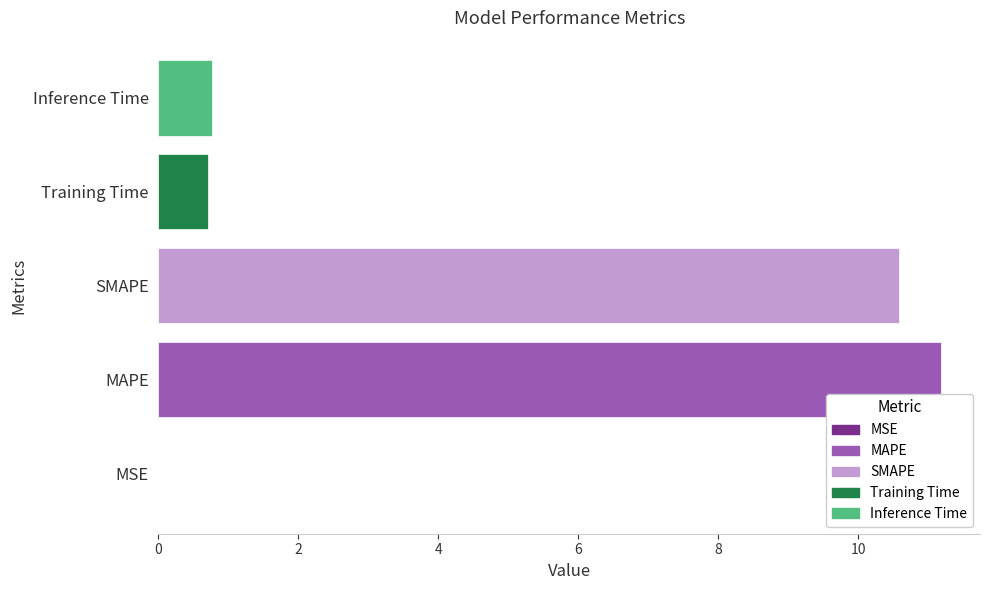

At which category does the chart reach its peak across all series?

MAPE